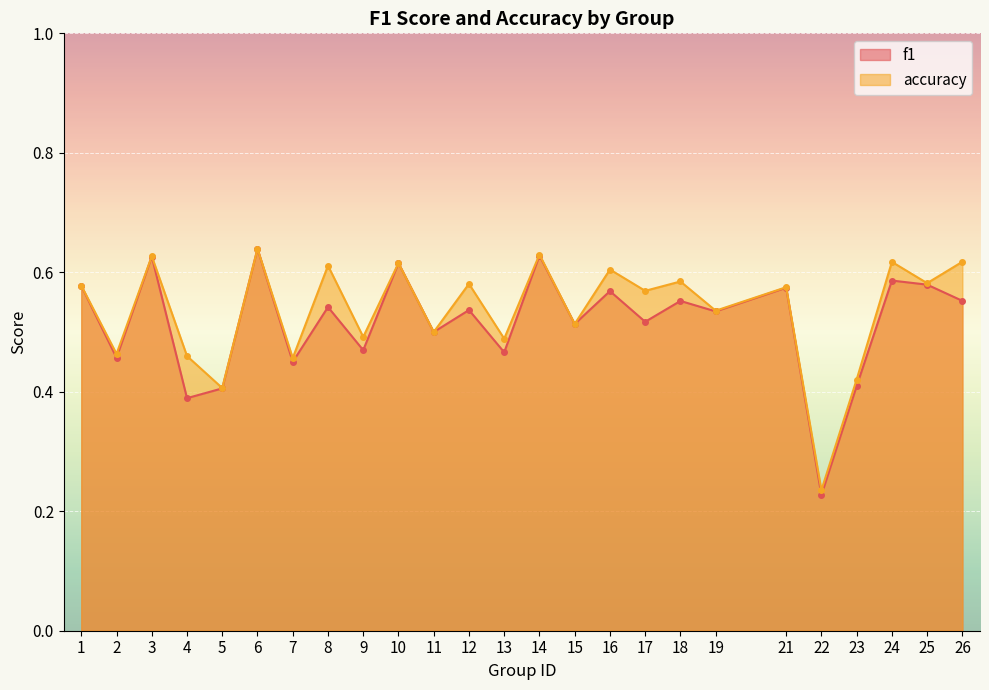

Which series has the largest range (max minus min)?

f1